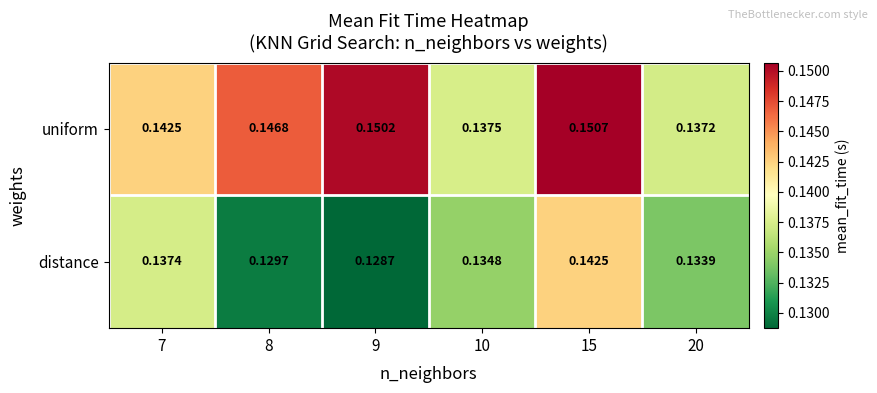

At 8, list the series in order from smallest to largest.

distance, uniform